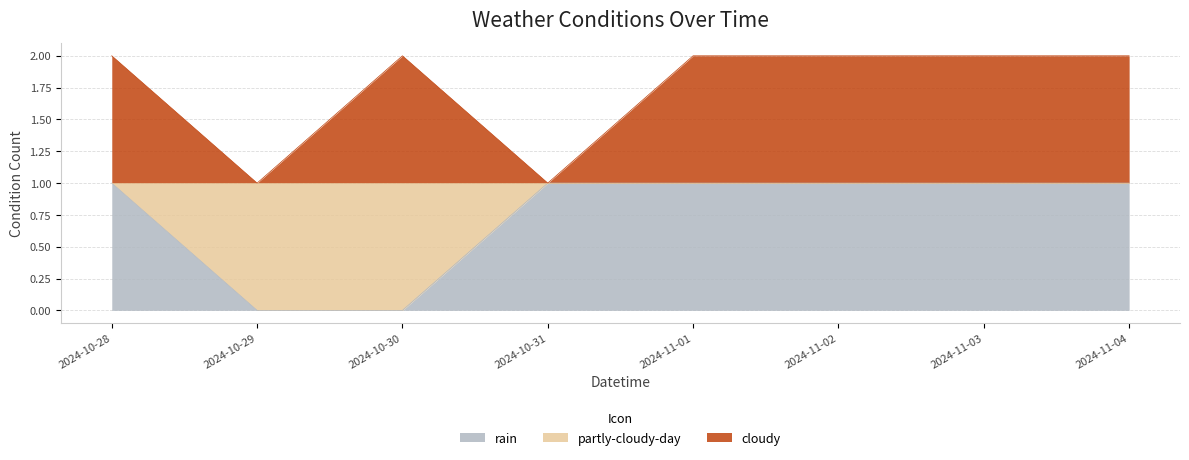

What is the label of the 8th point from the left?

2024-11-04